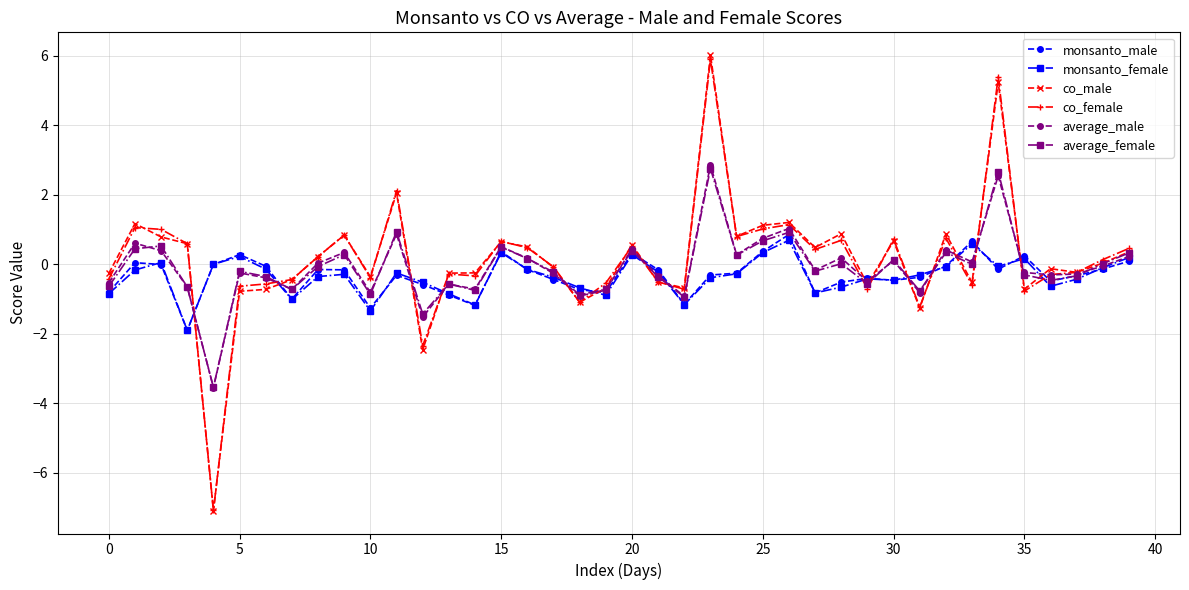

What is the average value of the average_male series?

-0.1